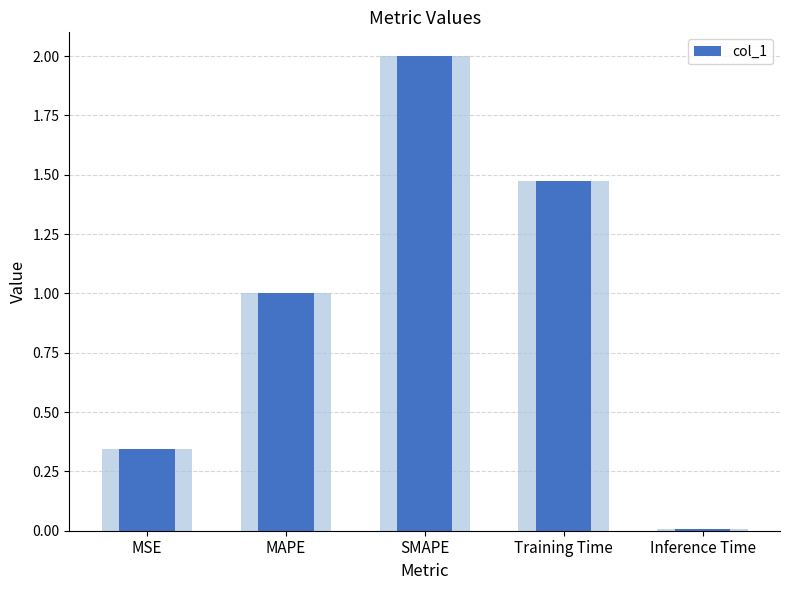

Reading right to left, transcribe all the data shown in this chart.

0.0	1.5	2.0	1.0	0.3